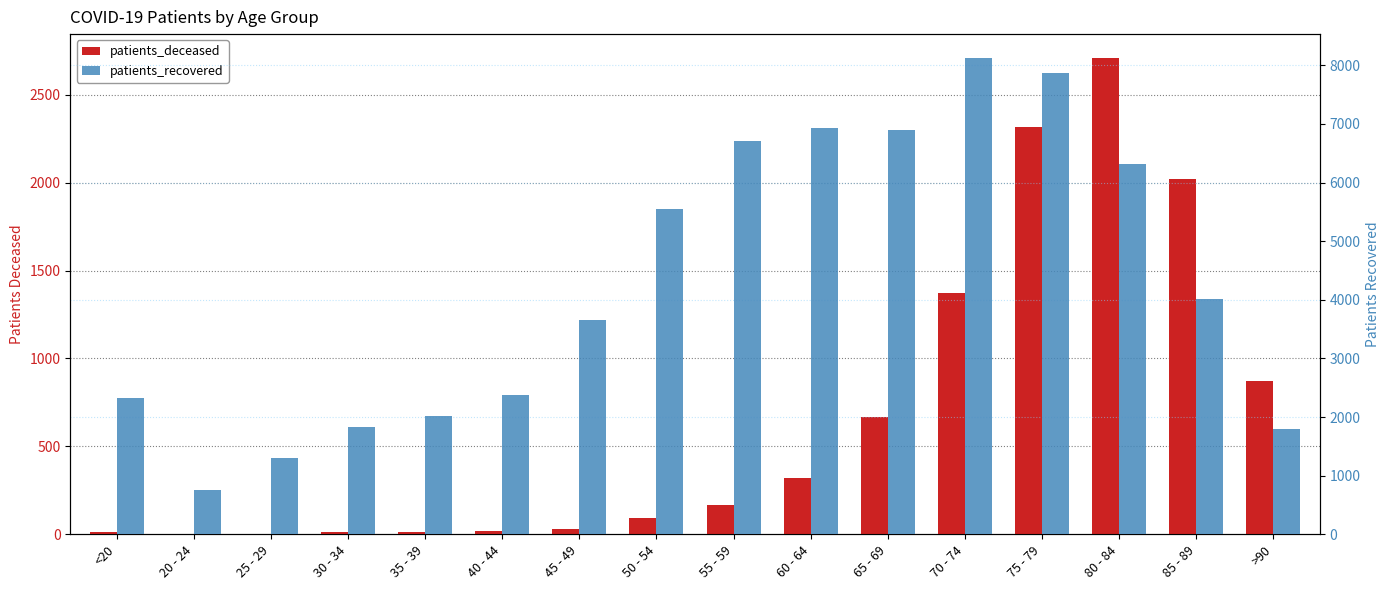

What are all the series names shown in the legend?

patients_deceased, patients_recovered